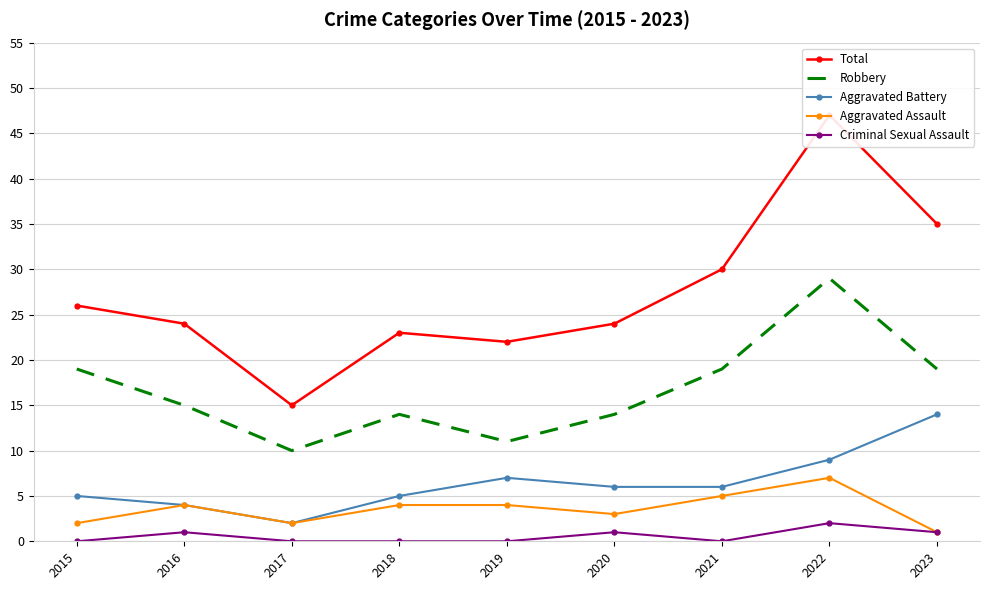

The Aggravated Assault series shows 3 at 2019. True or false?

False